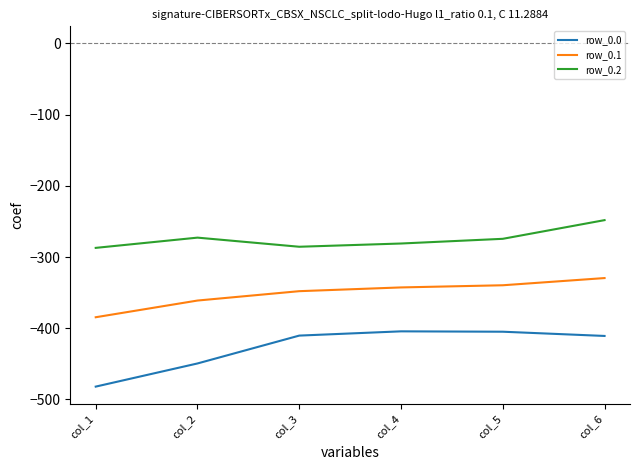

At which label does row_0.0 first exceed -410?

col_4